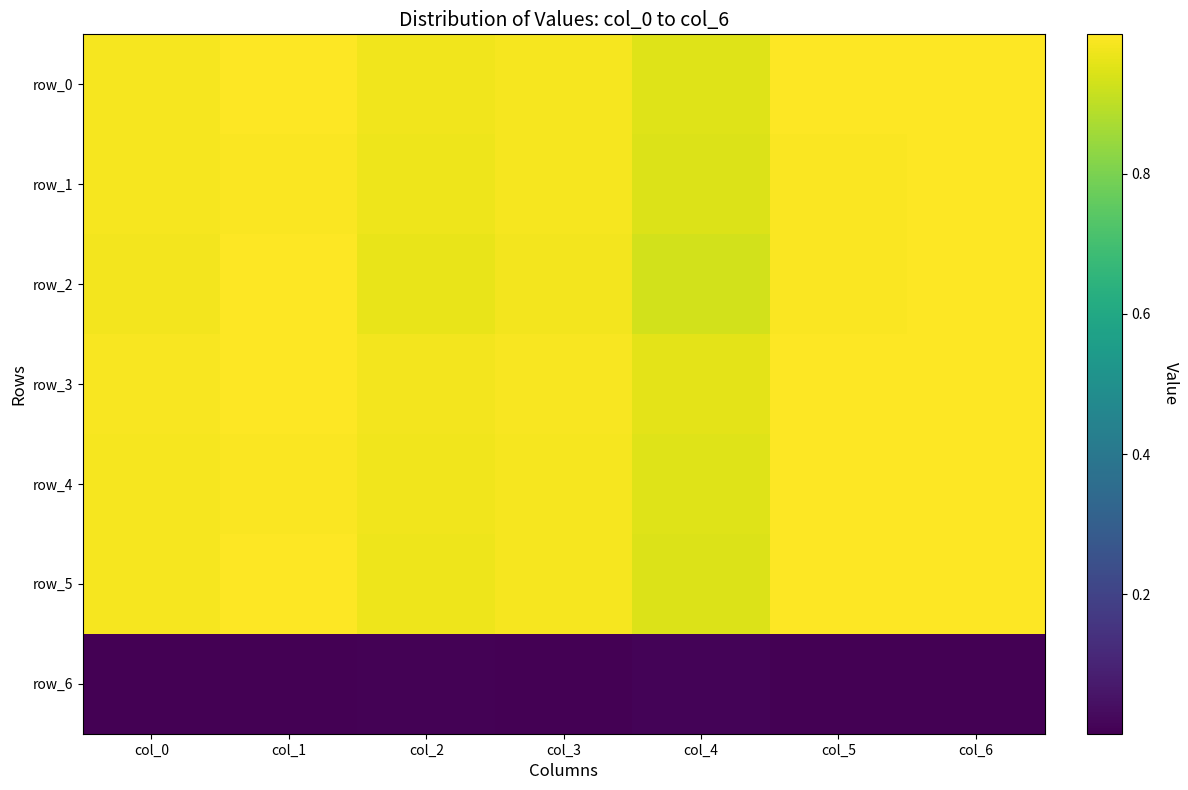

Between col_5 and col_4, which is larger?

col_5